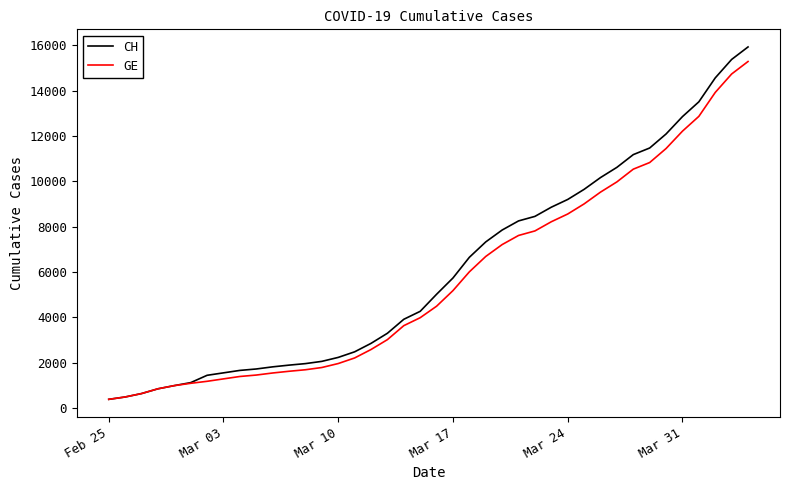

What is the maximum value shown in the chart?

15926